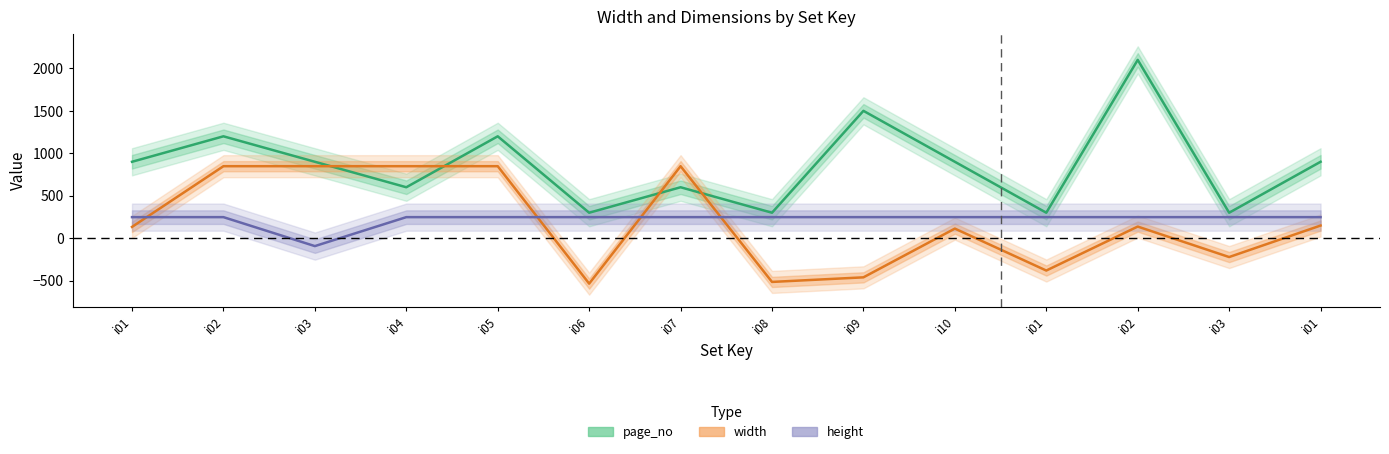

What is the sum of the page_no values at i01 and i03?

1800